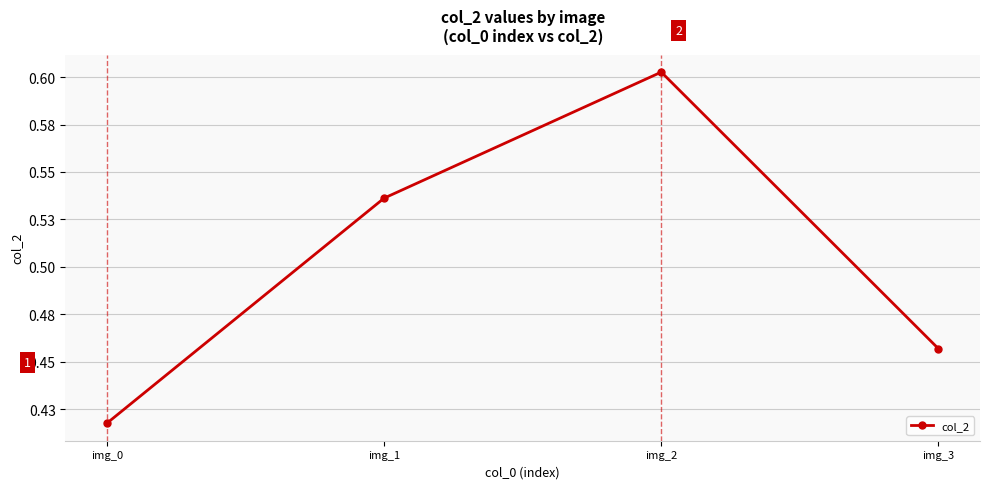

What is the sum of all values?

2.0